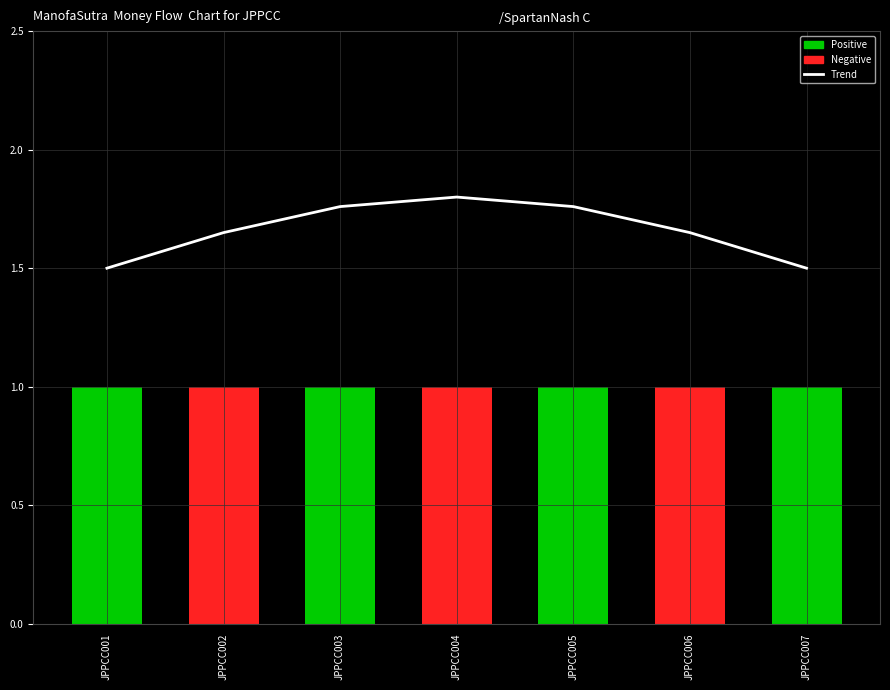

Does the chart contain any negative values?

No